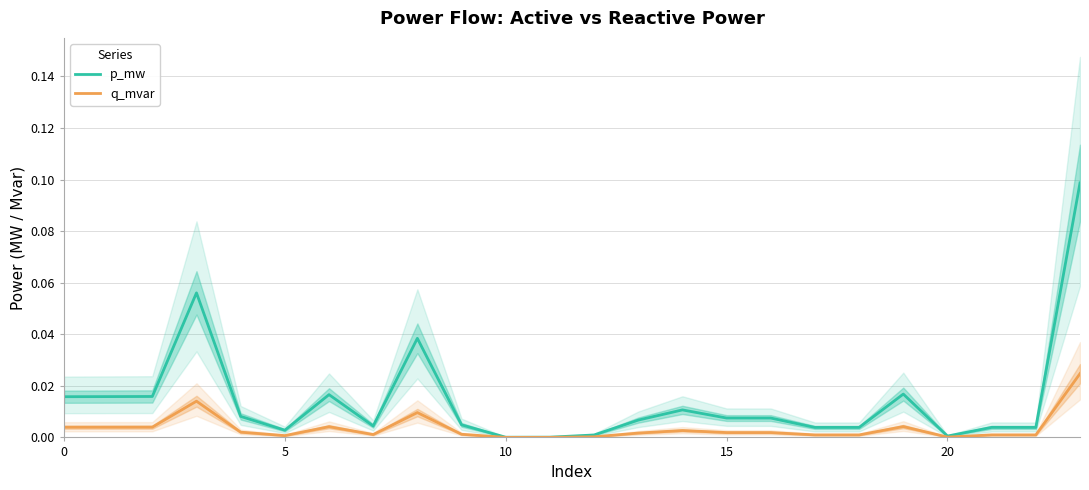

How many interior local valleys does the q_mvar series have?

6